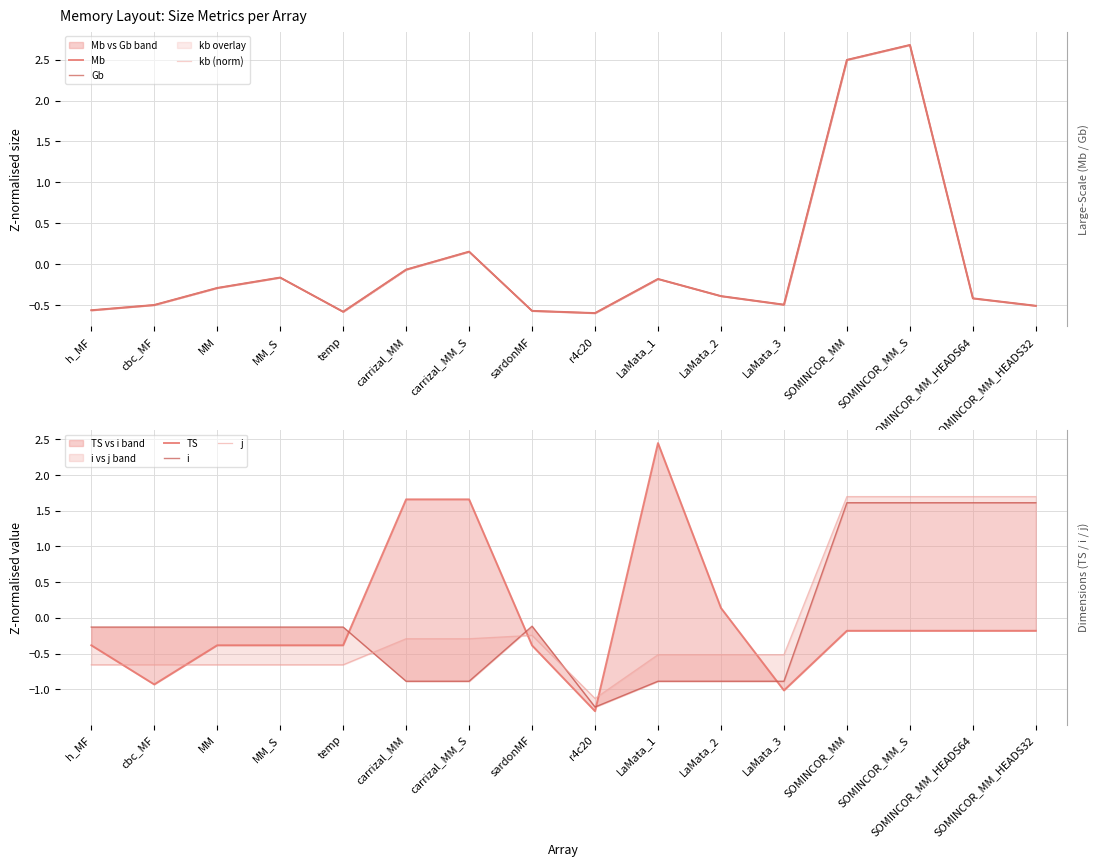

What is the total value across all series at sardonMF?

-2.5